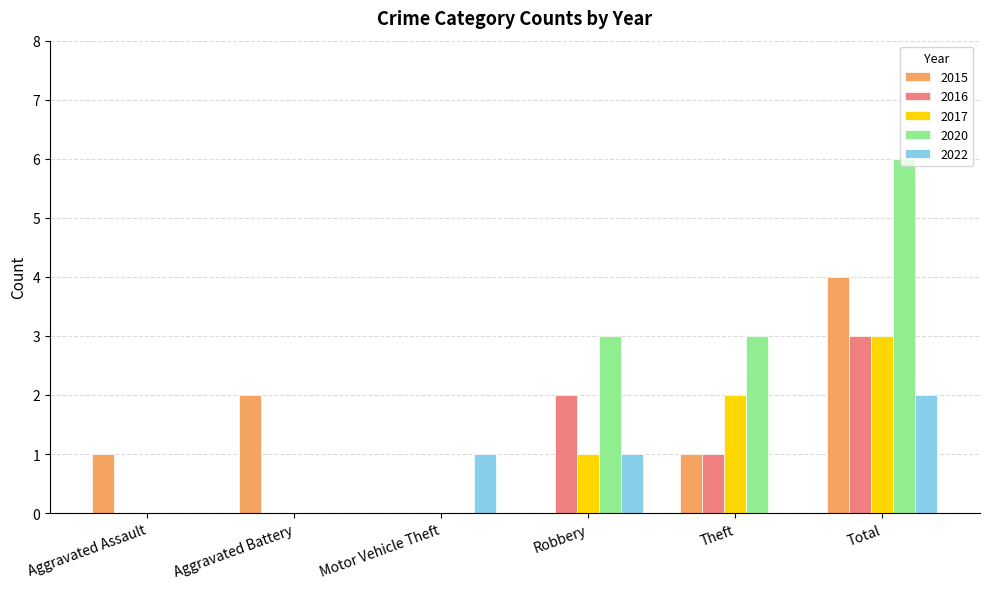

At which label is 2016 closest to 1?

Theft